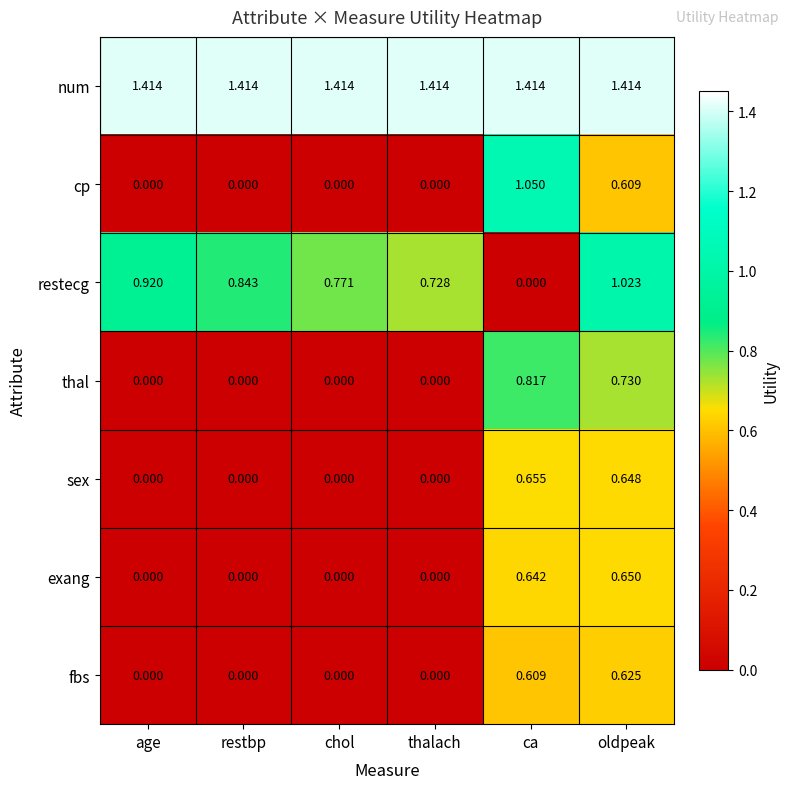

Which series has the largest range (max minus min)?

cp